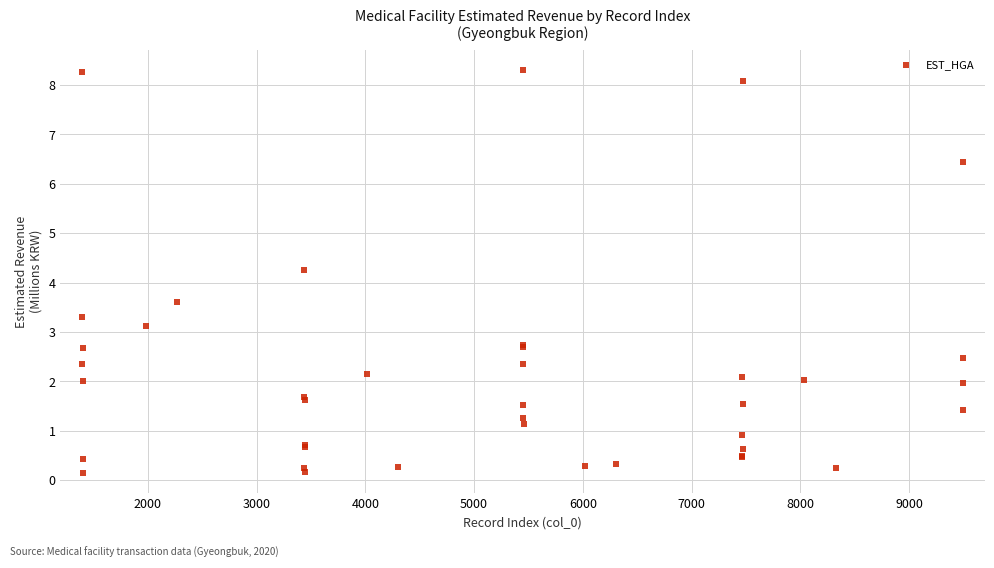

What Y value in the scatter plot is closest to 4?

4.3